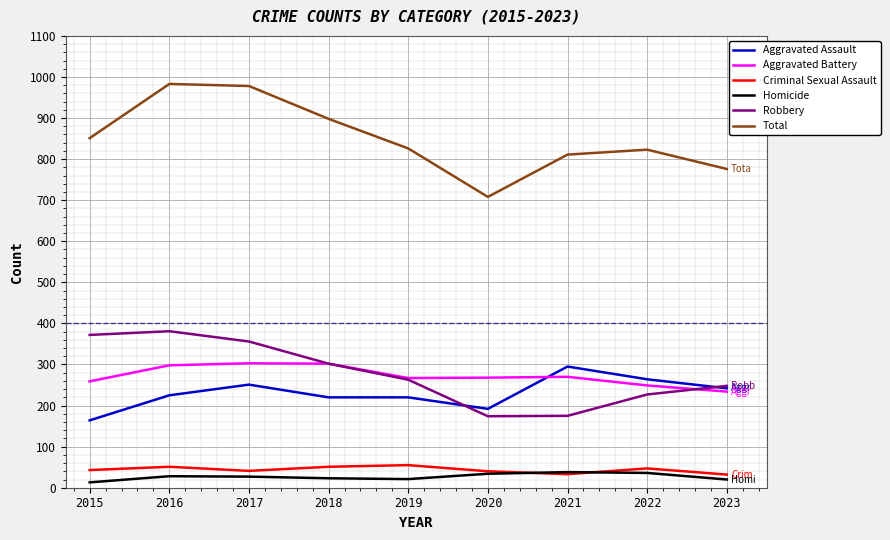

Which category has the highest value in the Aggravated Assault series?

2021